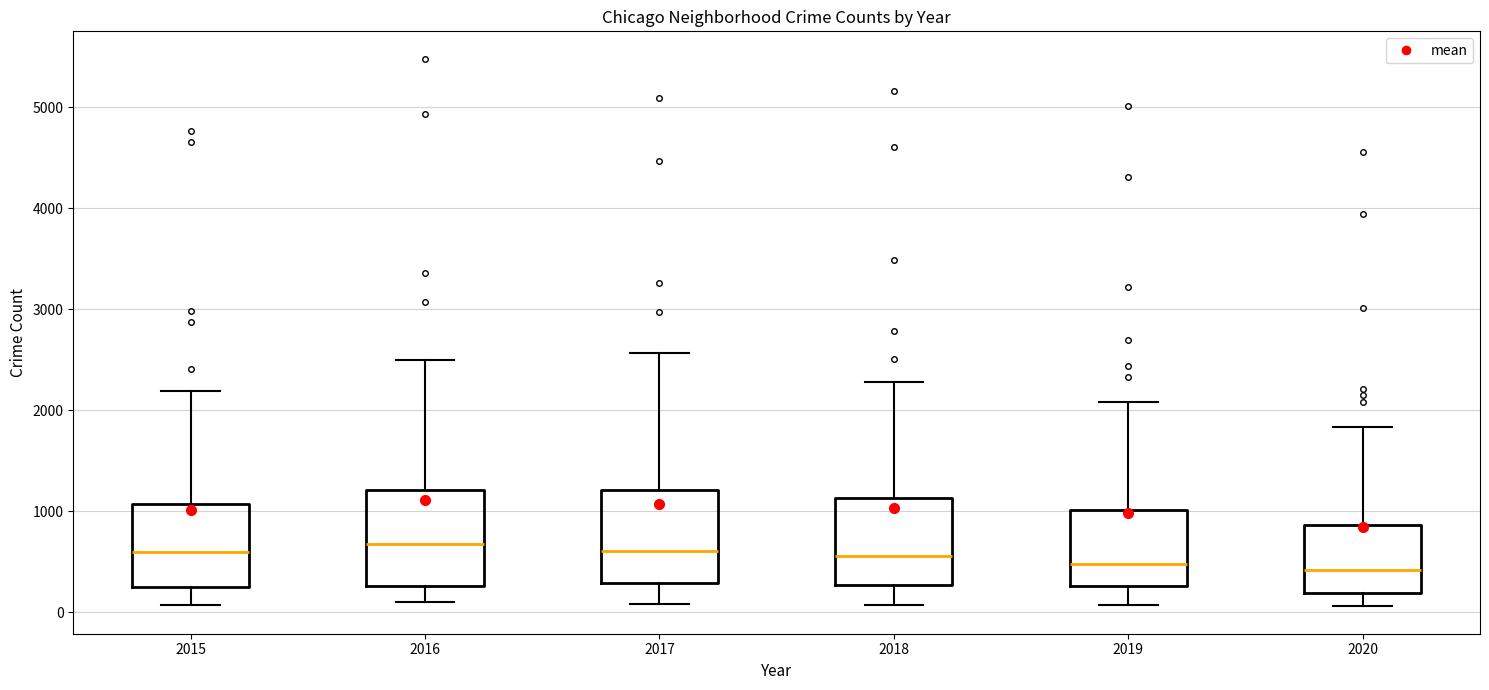

Where does the median line of the box at x = 2015 sit on the y-axis? The values are not printed on the chart, so give them approximately, as read against the axis.

600